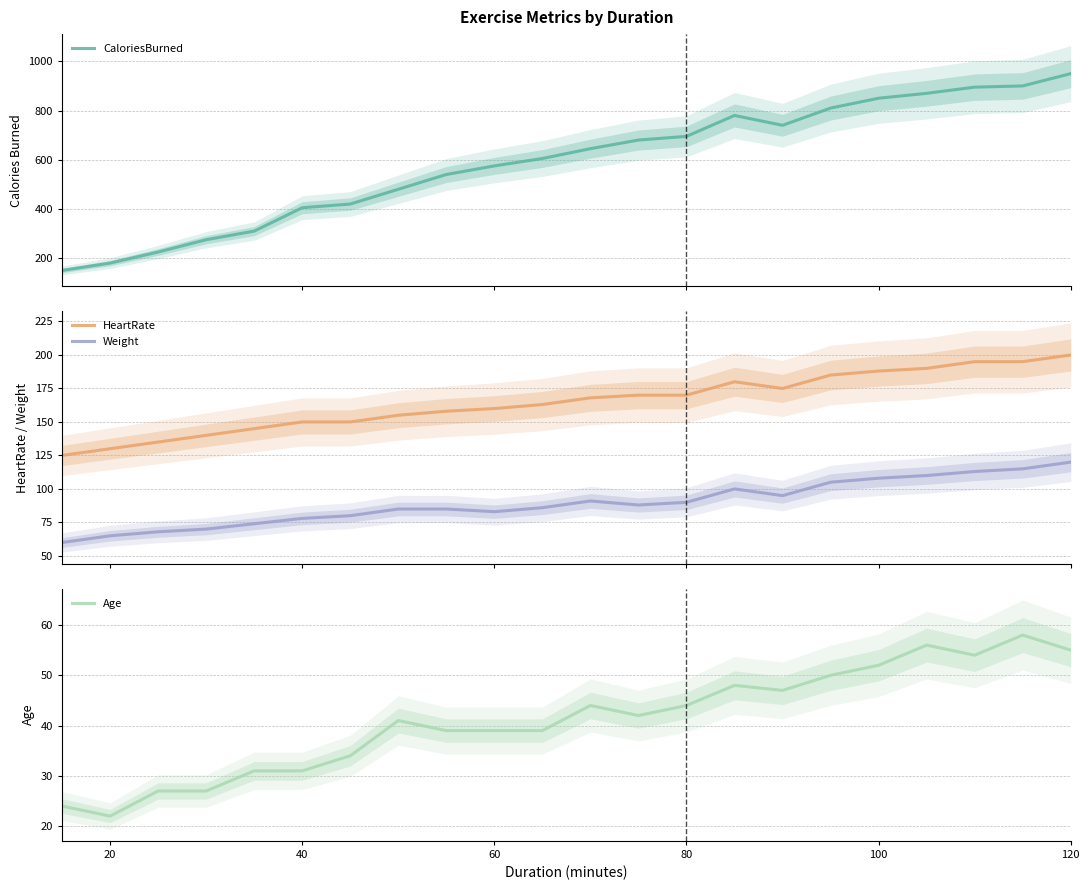

How many interior local valleys does the HeartRate series have?

1